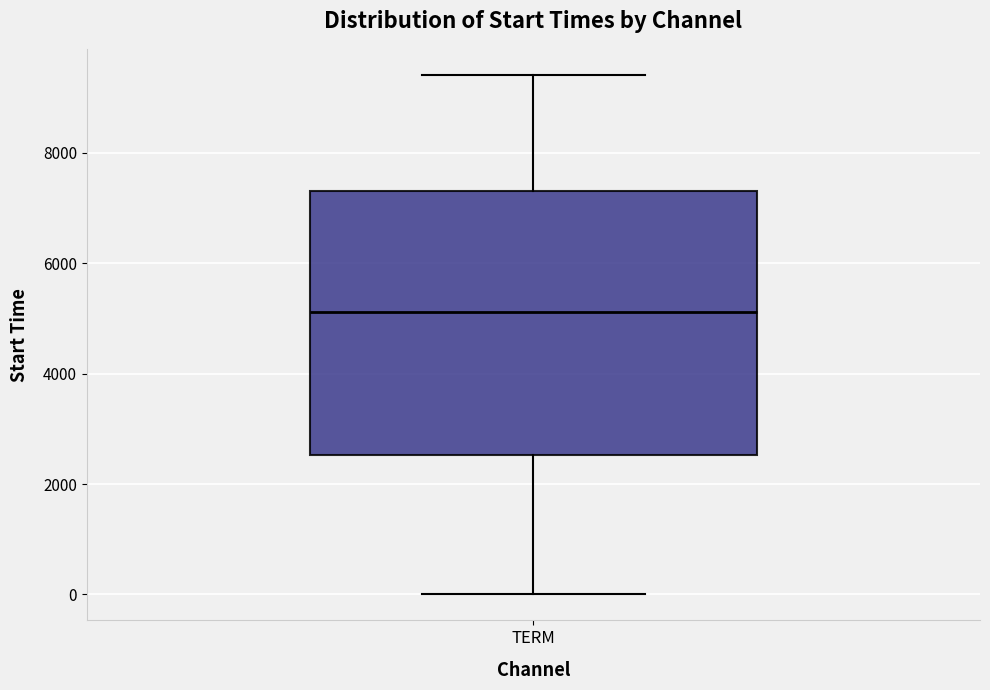

Where does the median line of the box for TERM sit on the y-axis? The values are not printed on the chart, so give them approximately, as read against the axis.

5200